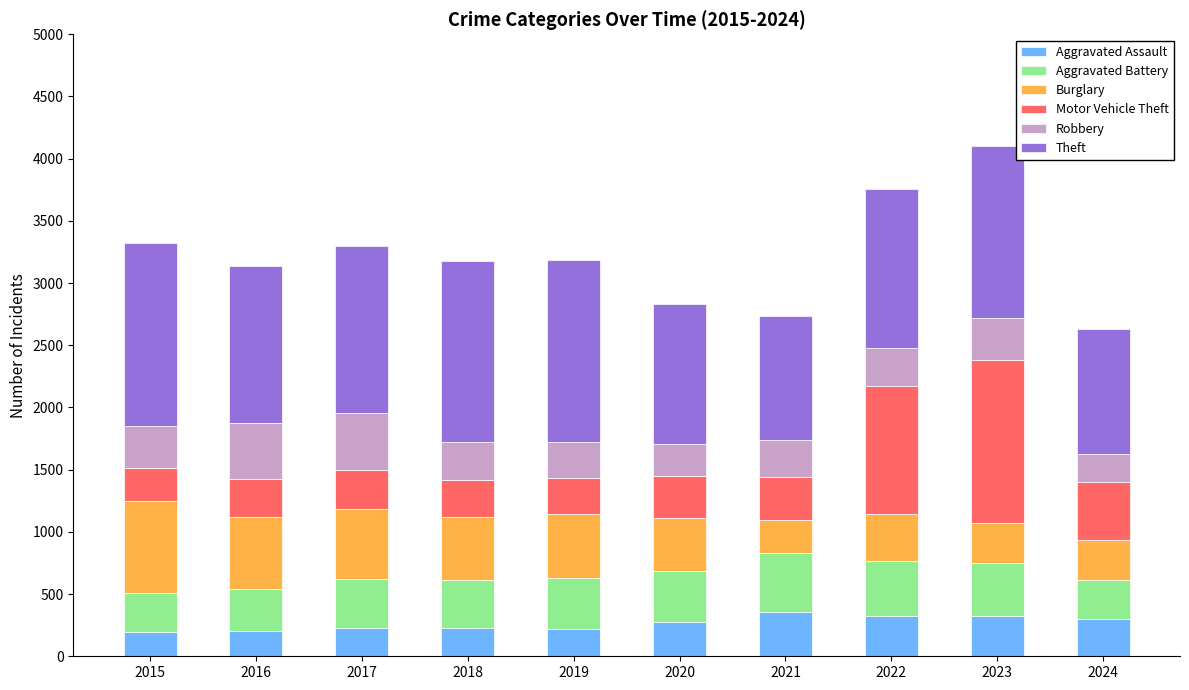

What is the difference between the maximum and minimum values in the Aggravated Assault series?

158